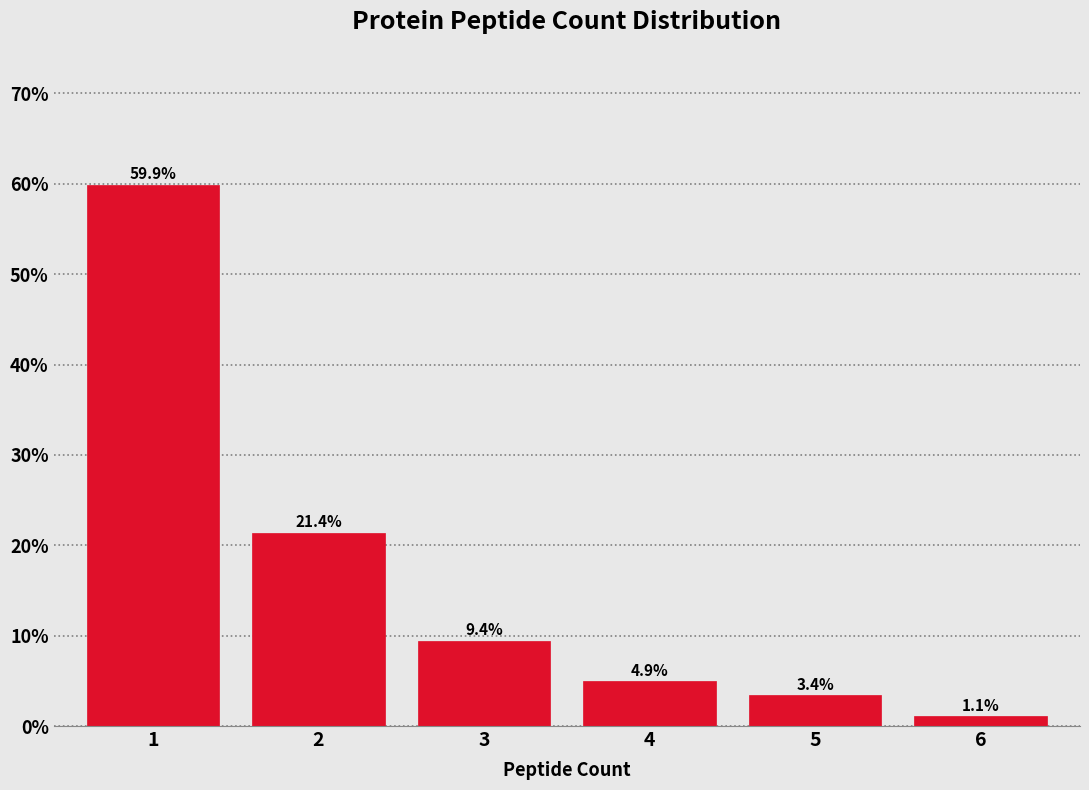

Reading left to right, what are all the values shown in this chart?

59.9	21.4	9.4	4.9	3.4	1.1